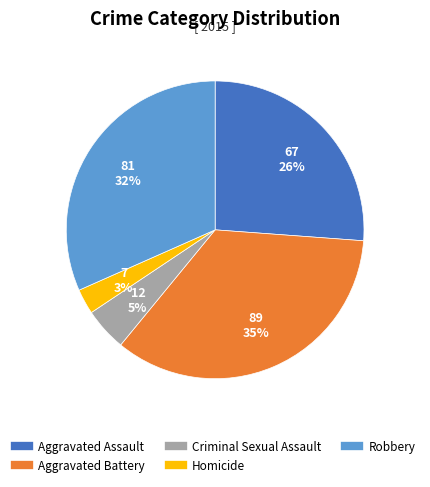

How many segments does this pie chart have?

5